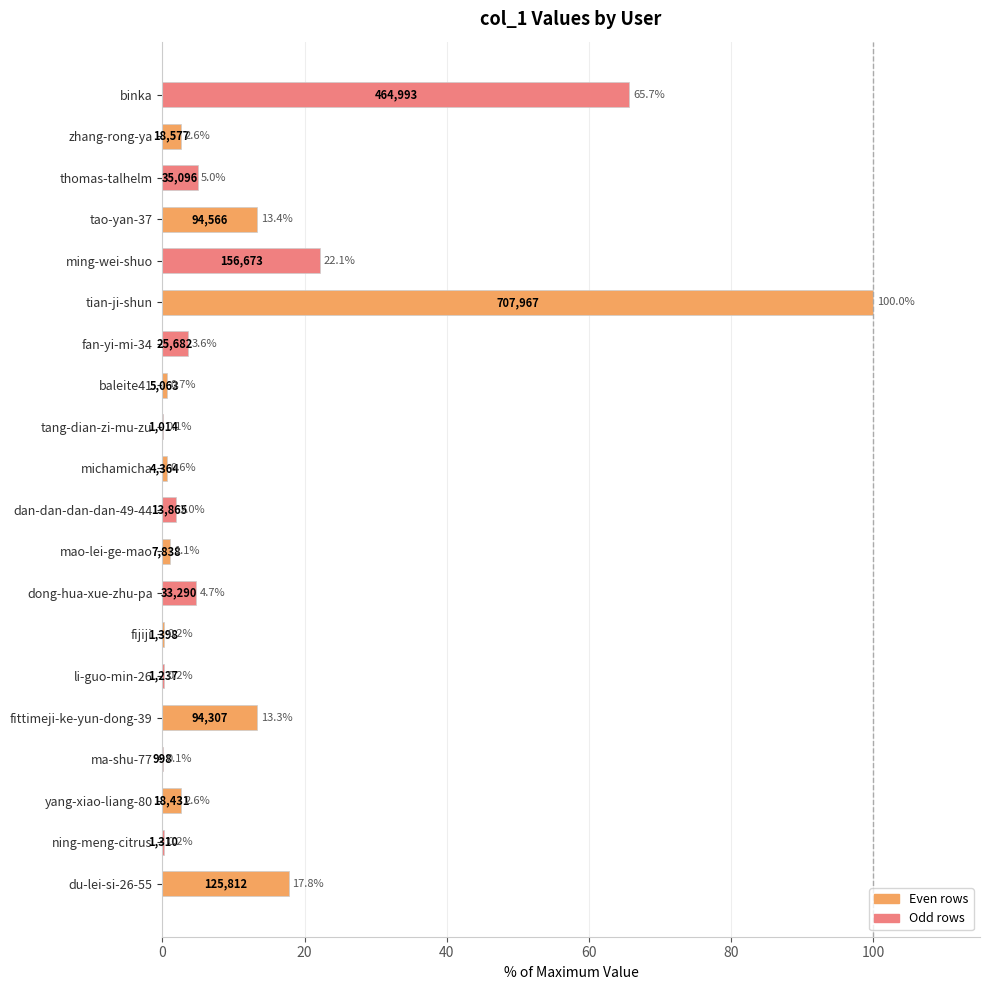

The chart shows a value of 0.7 at baleite41. True or false?

True